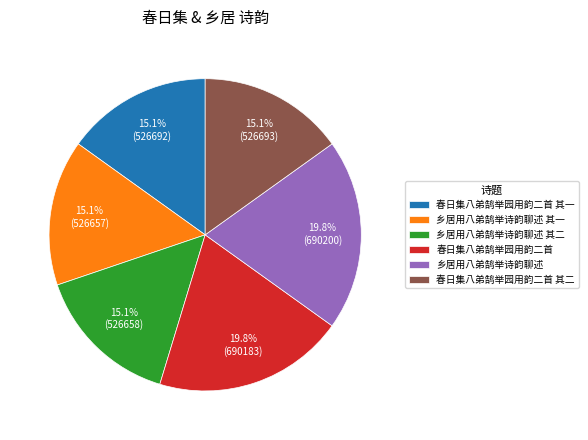

Does 乡居用八弟鹄举诗韵聊述 account for over 50% of the chart?

No